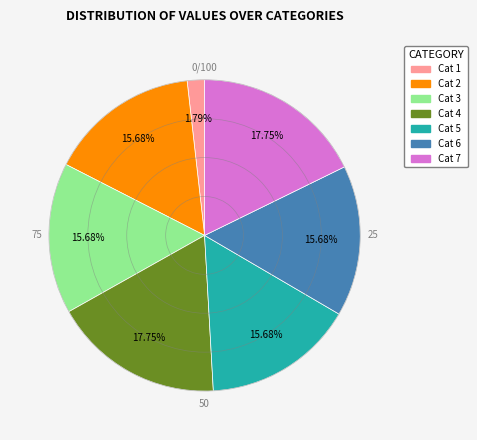

Does any single category account for the majority?

No